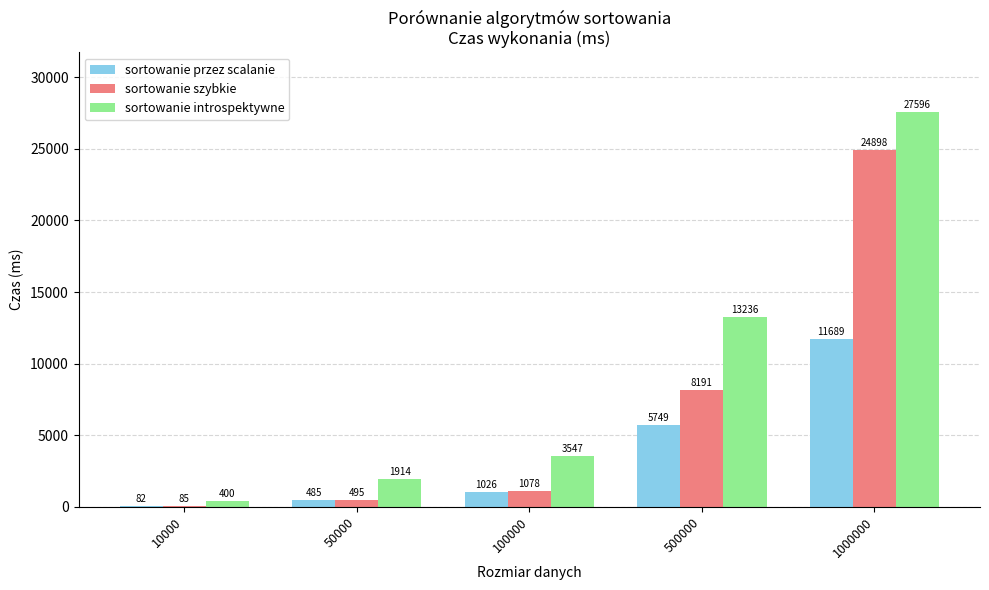

What is the greatest value displayed?

27596